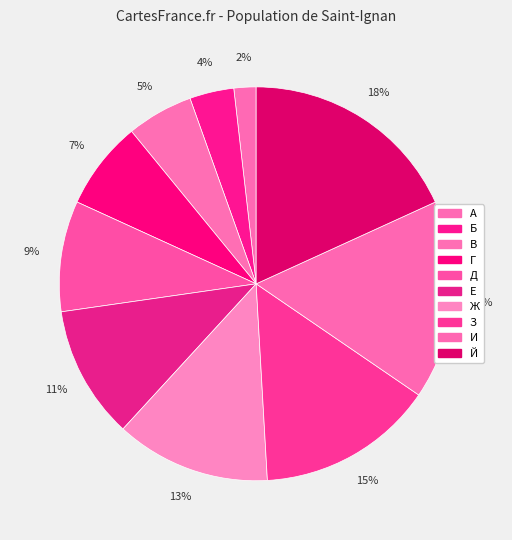

The В slice represents 1% of the pie. True or false?

False